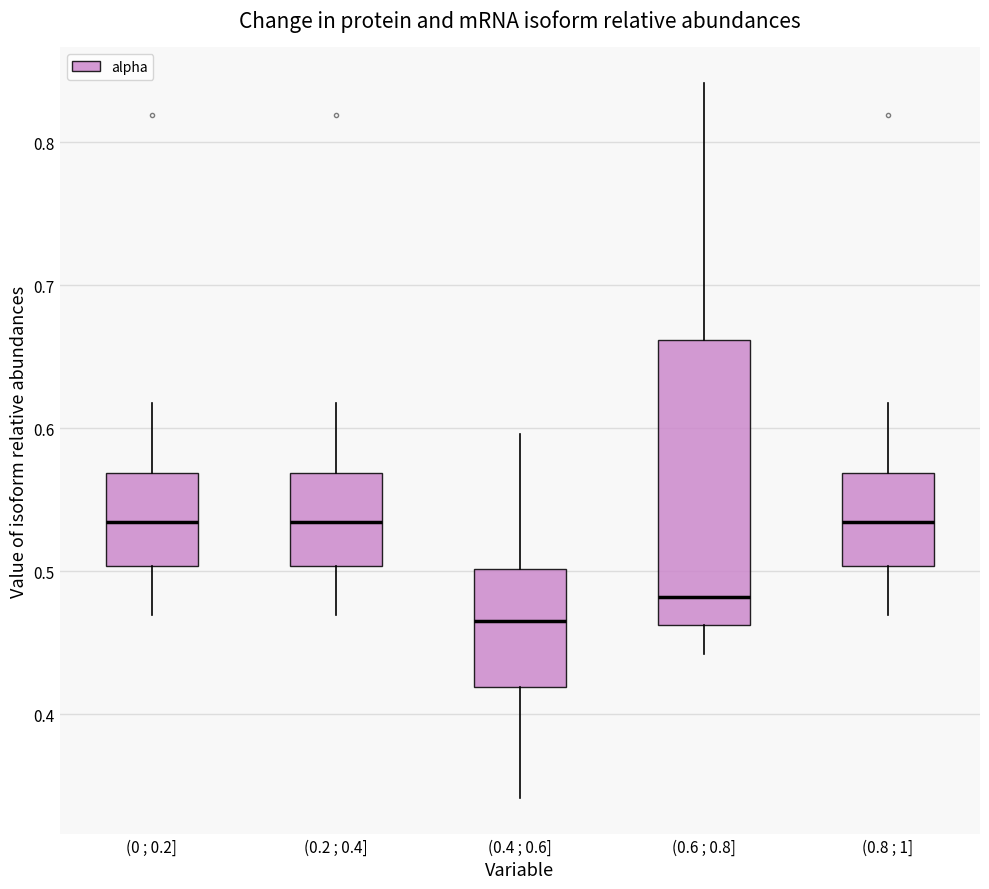

Reading left to right, transcribe this box plot: for each box, give where its median line is, the range the box spans, and where its two whiskers end, as read against the y-axis. The values are not printed on the chart, so give them approximately, as read against the axis.

(0 ; 0.2]: median 0.53, box 0.50 to 0.57, whiskers 0.47 to 0.62
(0.2 ; 0.4]: median 0.53, box 0.50 to 0.57, whiskers 0.47 to 0.62
(0.4 ; 0.6]: median 0.47, box 0.42 to 0.50, whiskers 0.34 to 0.60
(0.6 ; 0.8]: median 0.48, box 0.46 to 0.66, whiskers 0.44 to 0.84
(0.8 ; 1]: median 0.53, box 0.50 to 0.57, whiskers 0.47 to 0.62